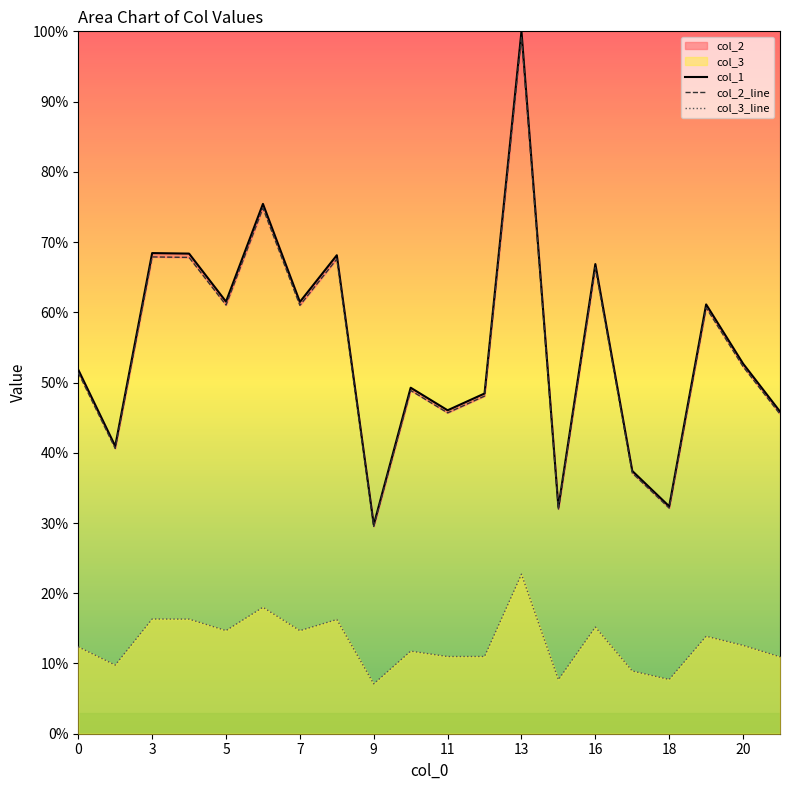

True or false: col_1 and col_3_line cross at least once.

False